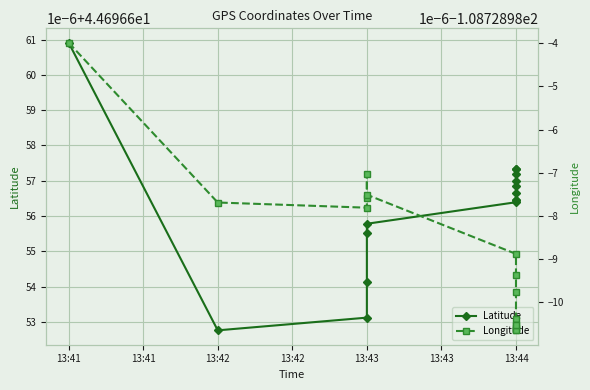

How many interior local valleys does the Longitude series have?

2